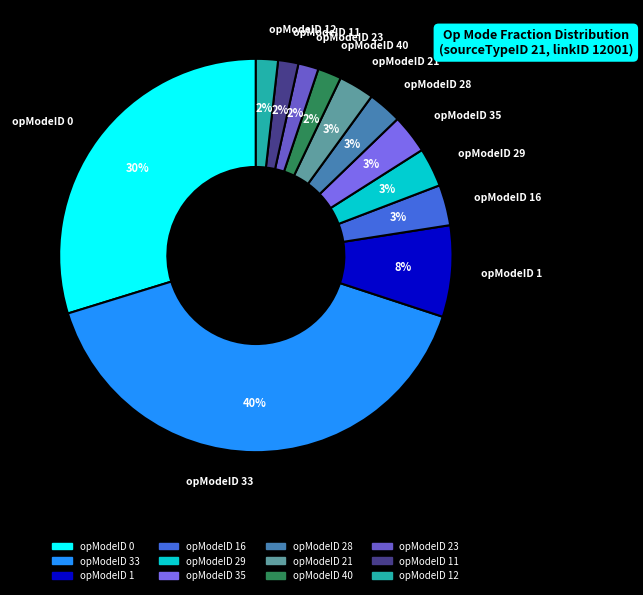

How many slices are in this pie chart?

12